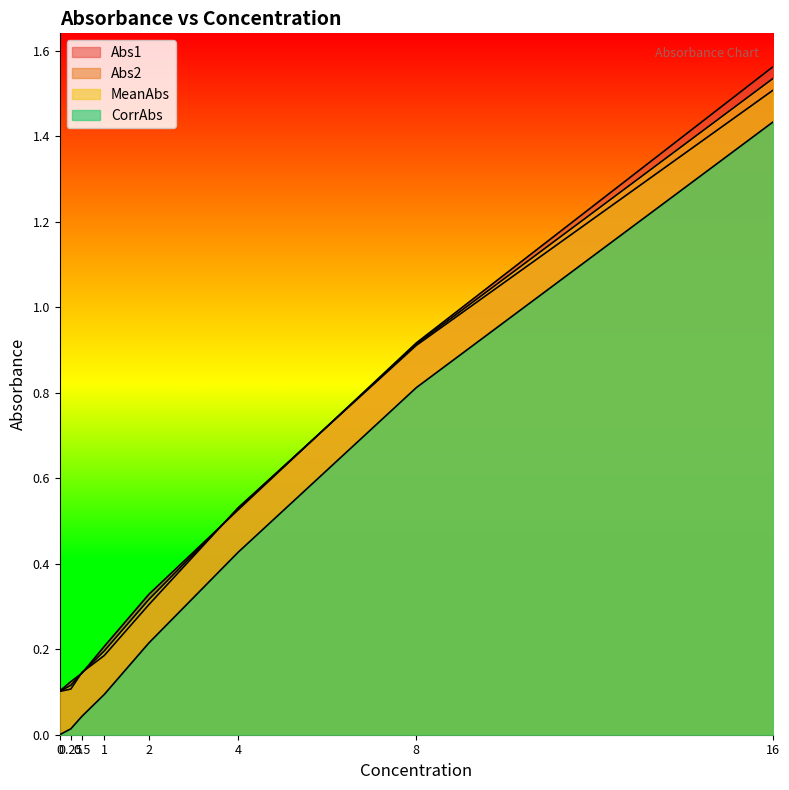

Does the chart have visible grid lines?

No